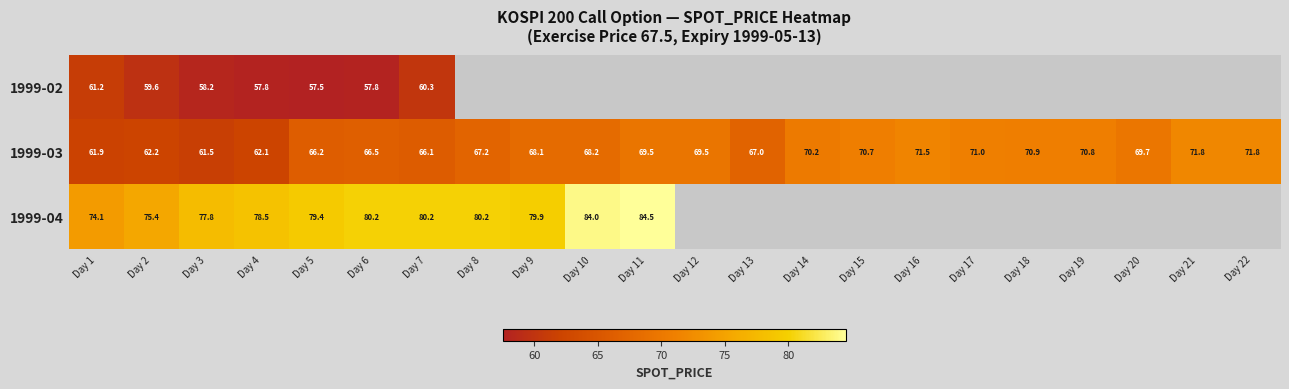

What is the lowest value of the 1999-03 series?

61.5